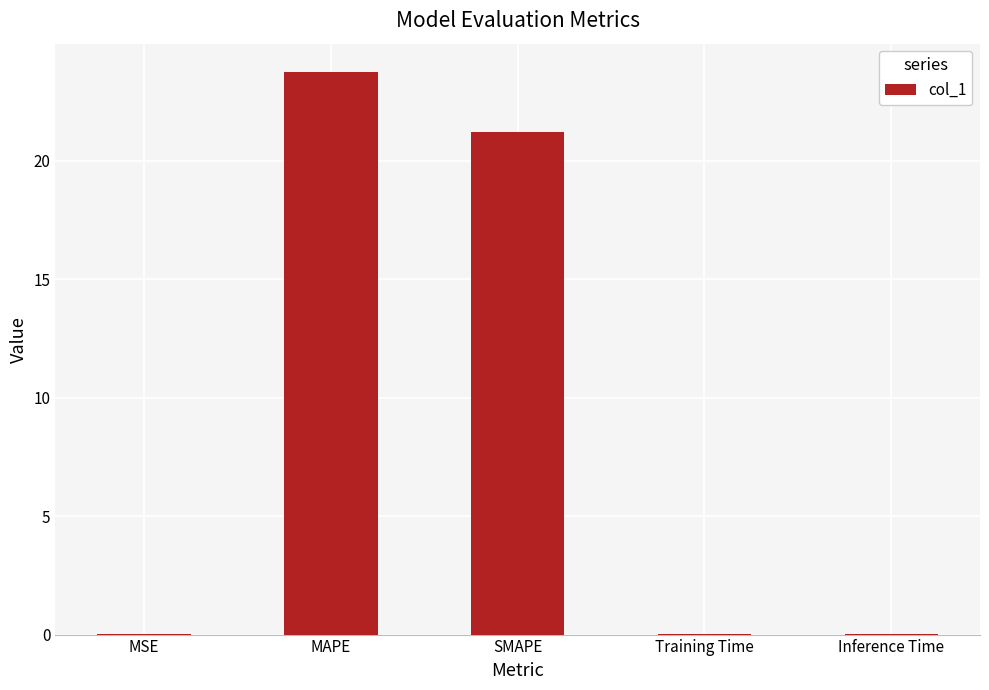

Which label corresponds to the largest value in the chart?

MAPE